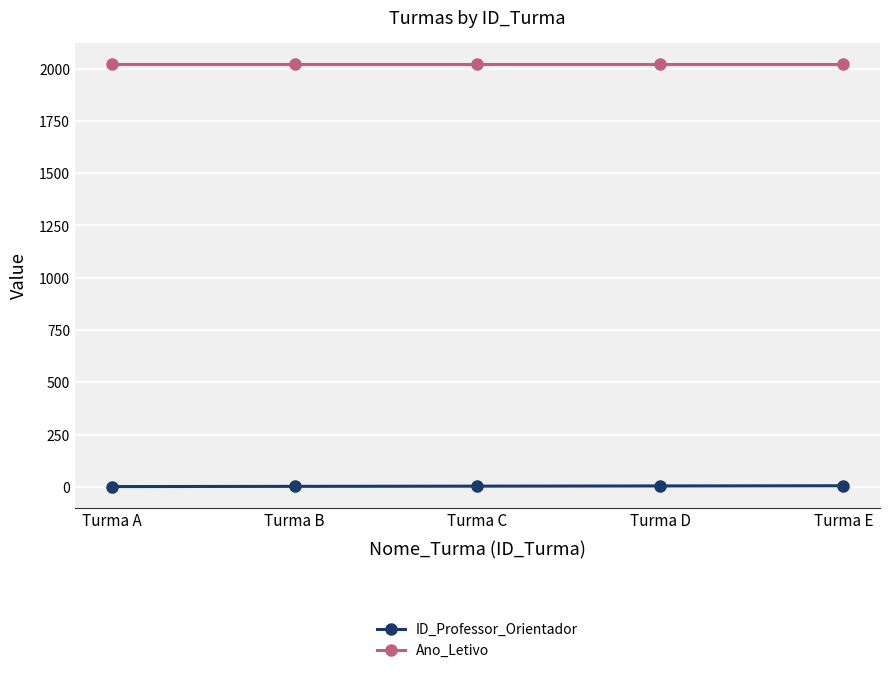

Rank the series by their average value, from highest to lowest.

Ano_Letivo, ID_Professor_Orientador